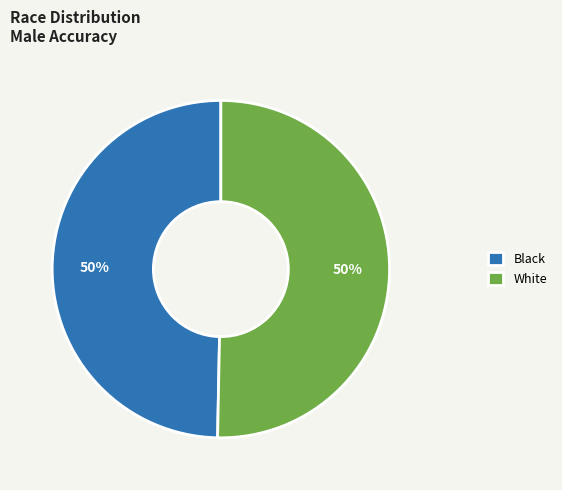

Is the sum of Black and White greater than half?

Yes